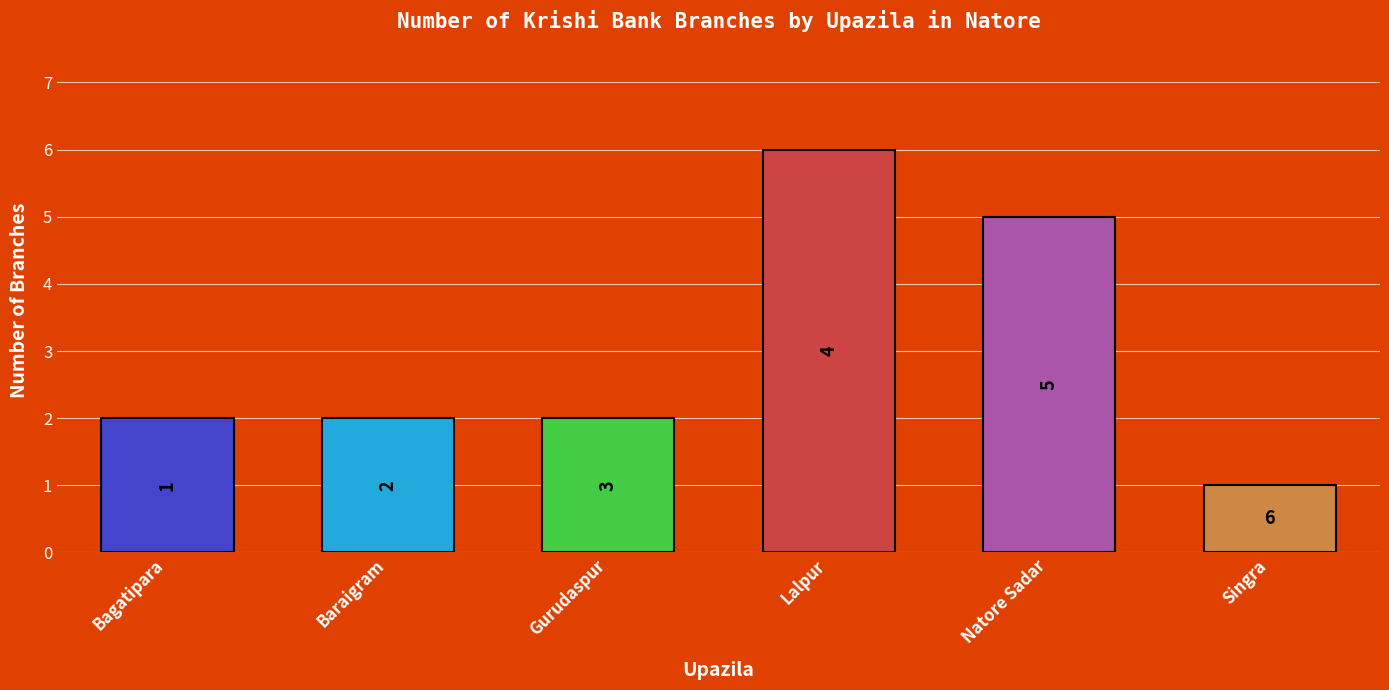

What is the sum of the values at Bagatipara and Gurudaspur?

4